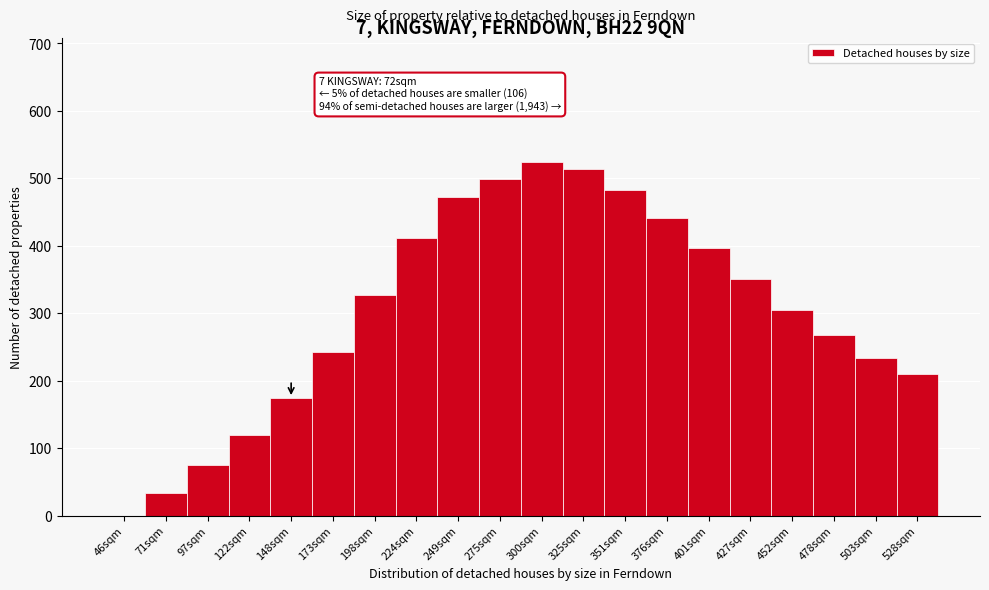

Reading left to right, what are all the values shown in this chart?

46sqm=0.0	71sqm=33.6	97sqm=75.2	122sqm=120.0	148sqm=174.4	173sqm=243.2	198sqm=326.4	224sqm=412.0	249sqm=472.0	275sqm=499.2	300sqm=524.0	325sqm=513.6	351sqm=483.2	376sqm=440.8	401sqm=396.0	427sqm=350.4	452sqm=304.8	478sqm=268.0	503sqm=233.6	528sqm=210.4